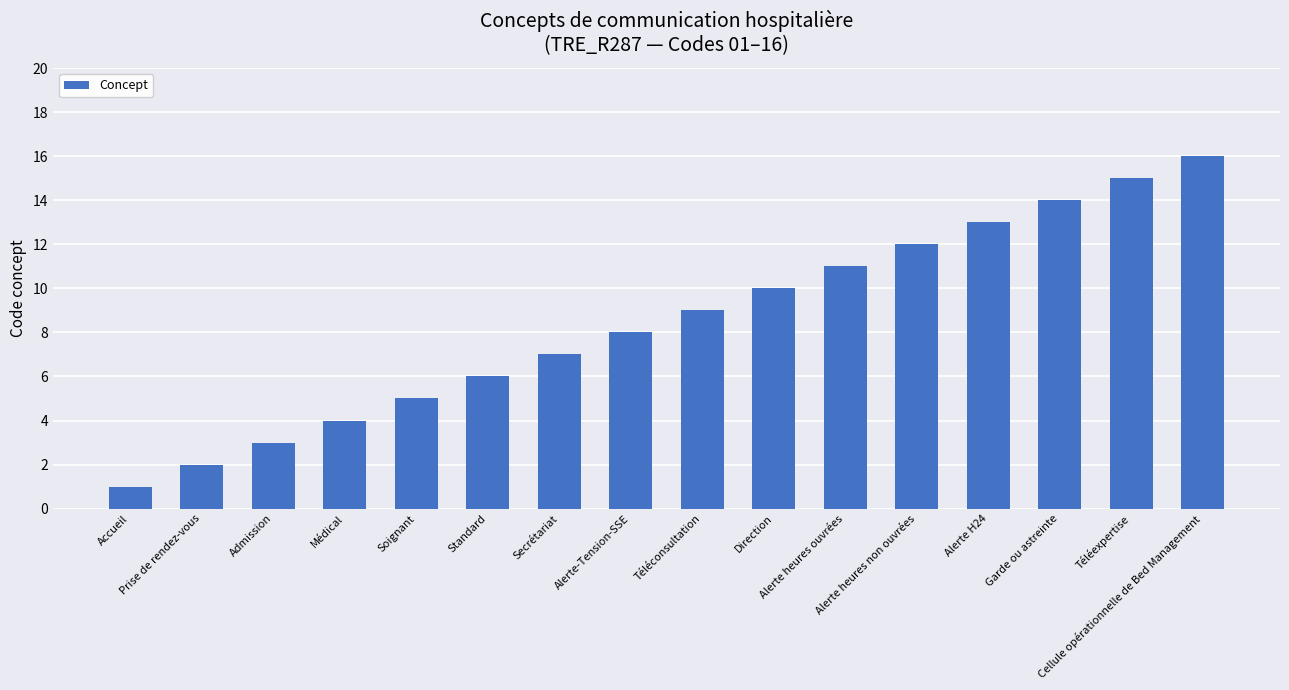

Is it true that the value at Alerte heures ouvrées is 11?

True